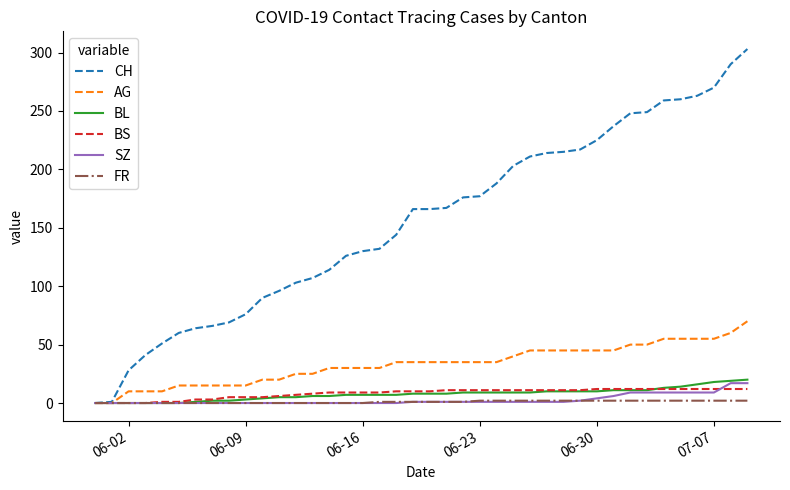

What is the greatest value displayed?

303